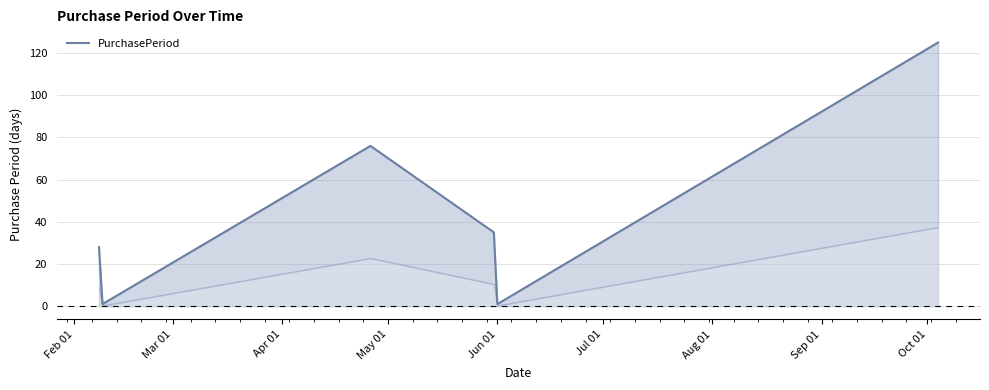

Is it true that the value at Jun 01 is 1?

True